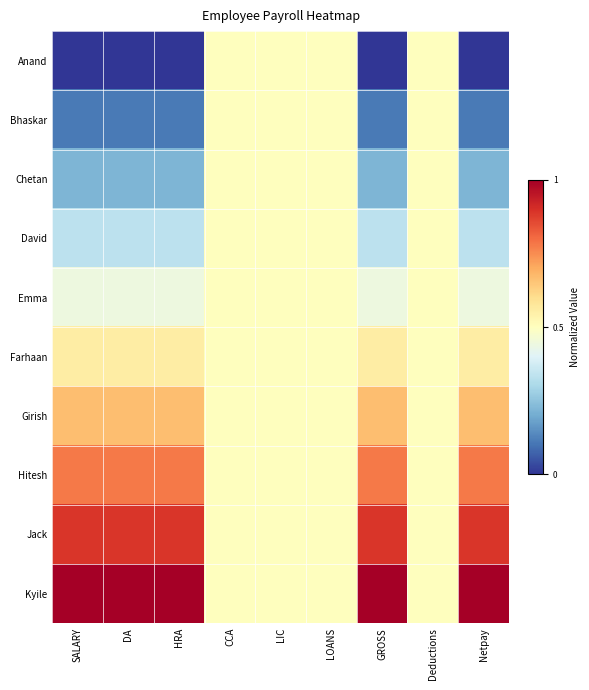

Reading right to left, extract all data points from this chart.

Anand: Netpay=0.0	Deductions=0.5	GROSS=0.0	LOANS=0.5	LIC=0.5	CCA=0.5	HRA=0.0	DA=0.0	SALARY=0.0
Bhaskar: Netpay=0.1	Deductions=0.5	GROSS=0.1	LOANS=0.5	LIC=0.5	CCA=0.5	HRA=0.1	DA=0.1	SALARY=0.1
Chetan: Netpay=0.2	Deductions=0.5	GROSS=0.2	LOANS=0.5	LIC=0.5	CCA=0.5	HRA=0.2	DA=0.2	SALARY=0.2
David: Netpay=0.3	Deductions=0.5	GROSS=0.3	LOANS=0.5	LIC=0.5	CCA=0.5	HRA=0.3	DA=0.3	SALARY=0.3
Emma: Netpay=0.4	Deductions=0.5	GROSS=0.4	LOANS=0.5	LIC=0.5	CCA=0.5	HRA=0.4	DA=0.4	SALARY=0.4
Farhaan: Netpay=0.6	Deductions=0.5	GROSS=0.6	LOANS=0.5	LIC=0.5	CCA=0.5	HRA=0.6	DA=0.6	SALARY=0.6
Girish: Netpay=0.7	Deductions=0.5	GROSS=0.7	LOANS=0.5	LIC=0.5	CCA=0.5	HRA=0.7	DA=0.7	SALARY=0.7
Hitesh: Netpay=0.8	Deductions=0.5	GROSS=0.8	LOANS=0.5	LIC=0.5	CCA=0.5	HRA=0.8	DA=0.8	SALARY=0.8
Jack: Netpay=0.9	Deductions=0.5	GROSS=0.9	LOANS=0.5	LIC=0.5	CCA=0.5	HRA=0.9	DA=0.9	SALARY=0.9
Kyile: Netpay=1.0	Deductions=0.5	GROSS=1.0	LOANS=0.5	LIC=0.5	CCA=0.5	HRA=1.0	DA=1.0	SALARY=1.0